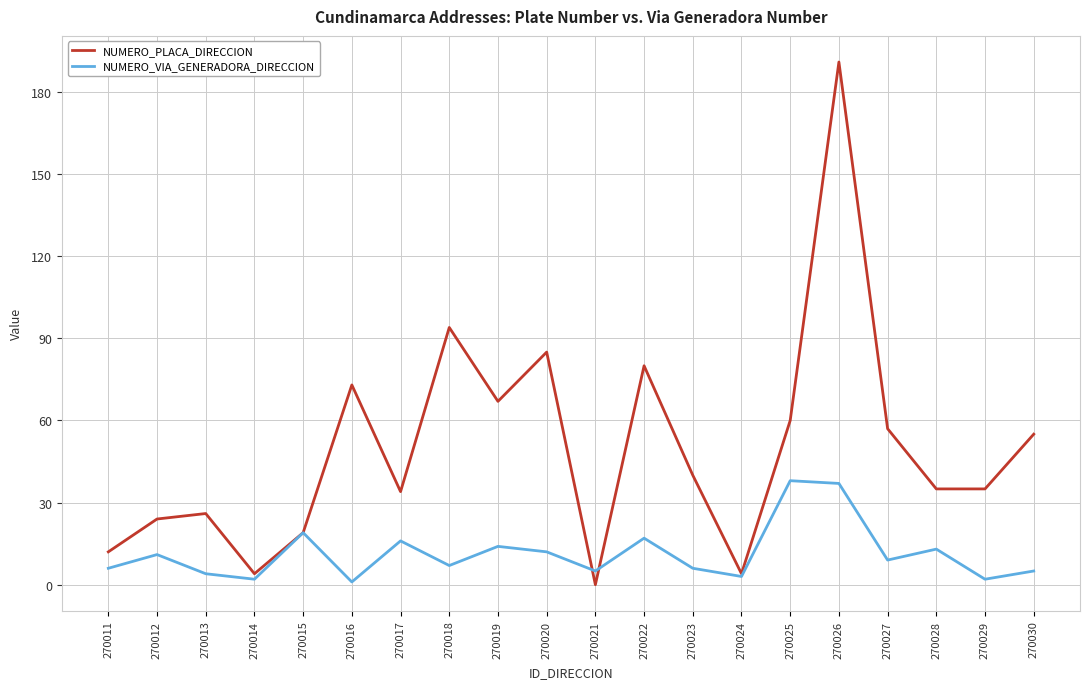

Count the number of data series in this chart.

2